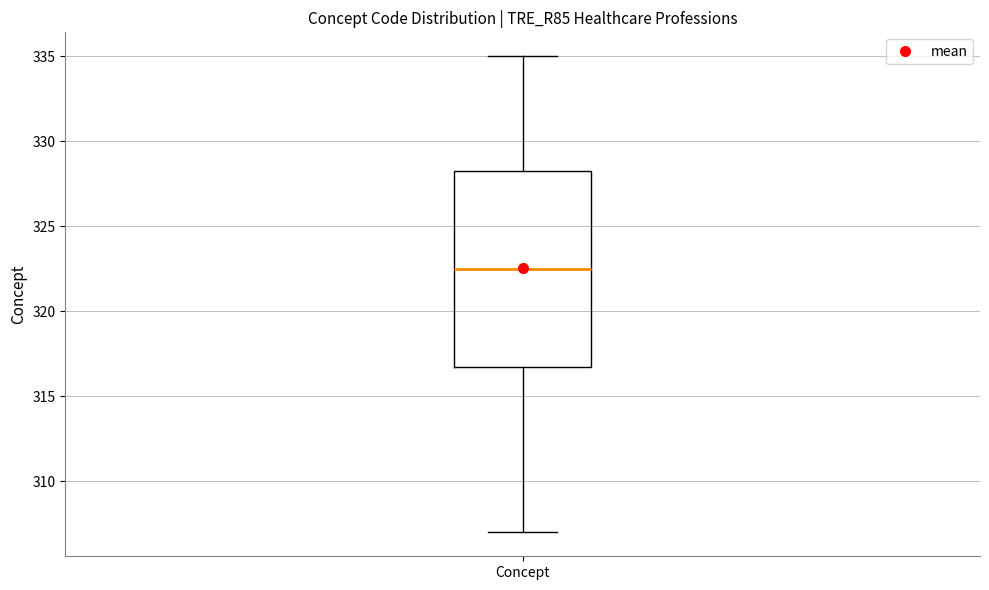

Read this box plot against the y-axis: the position of the median line, the range covered by the box, and the ends of both whiskers. The values are not printed on the chart, so give them approximately, as read against the axis.

median 322.5, box 317.0 to 328.5, whiskers 307.0 to 335.0